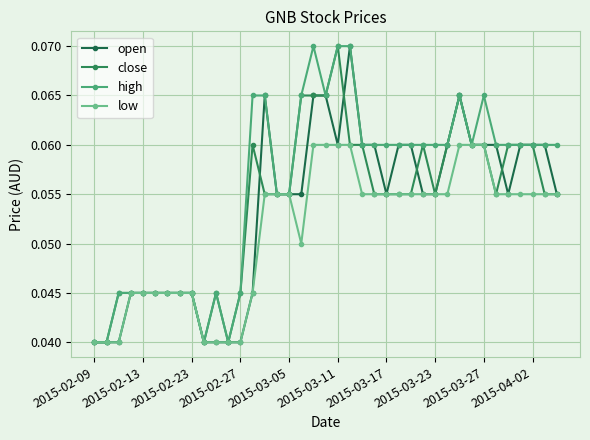

Which series has the widest spread of values?

open